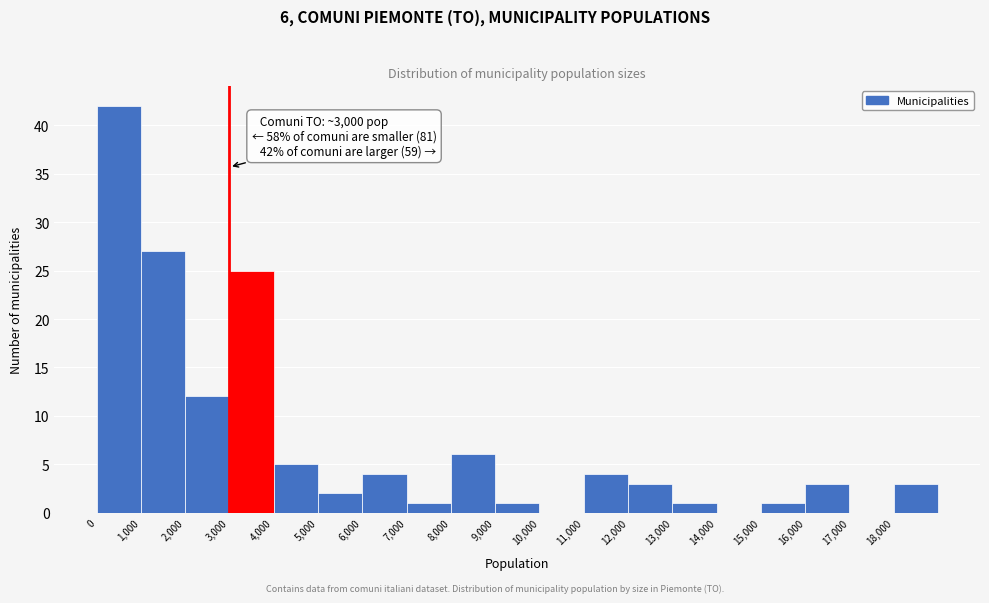

Over which range of the x-axis is the bar tallest?

0 to 1000